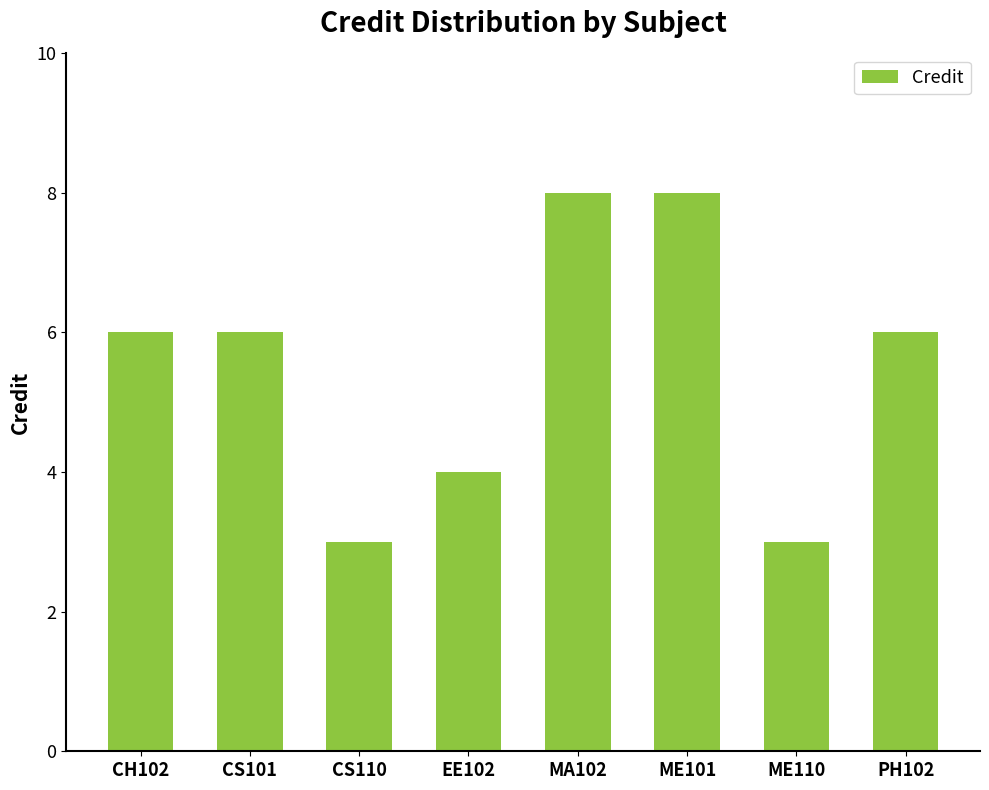

What is the change in value from CS101 to MA102?

+2